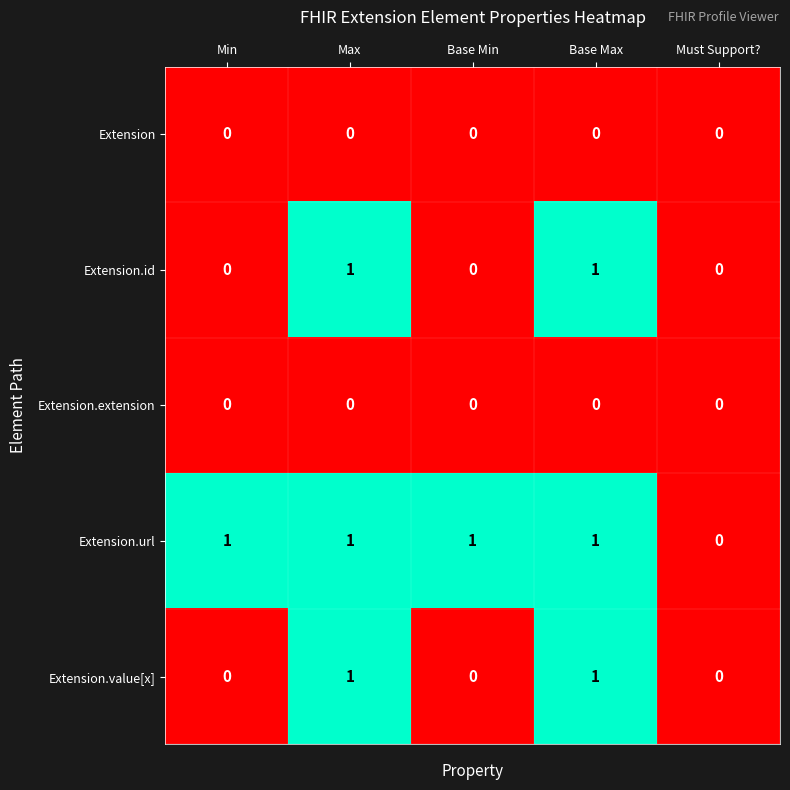

How many Extension.url values are between 1 and 2?

4